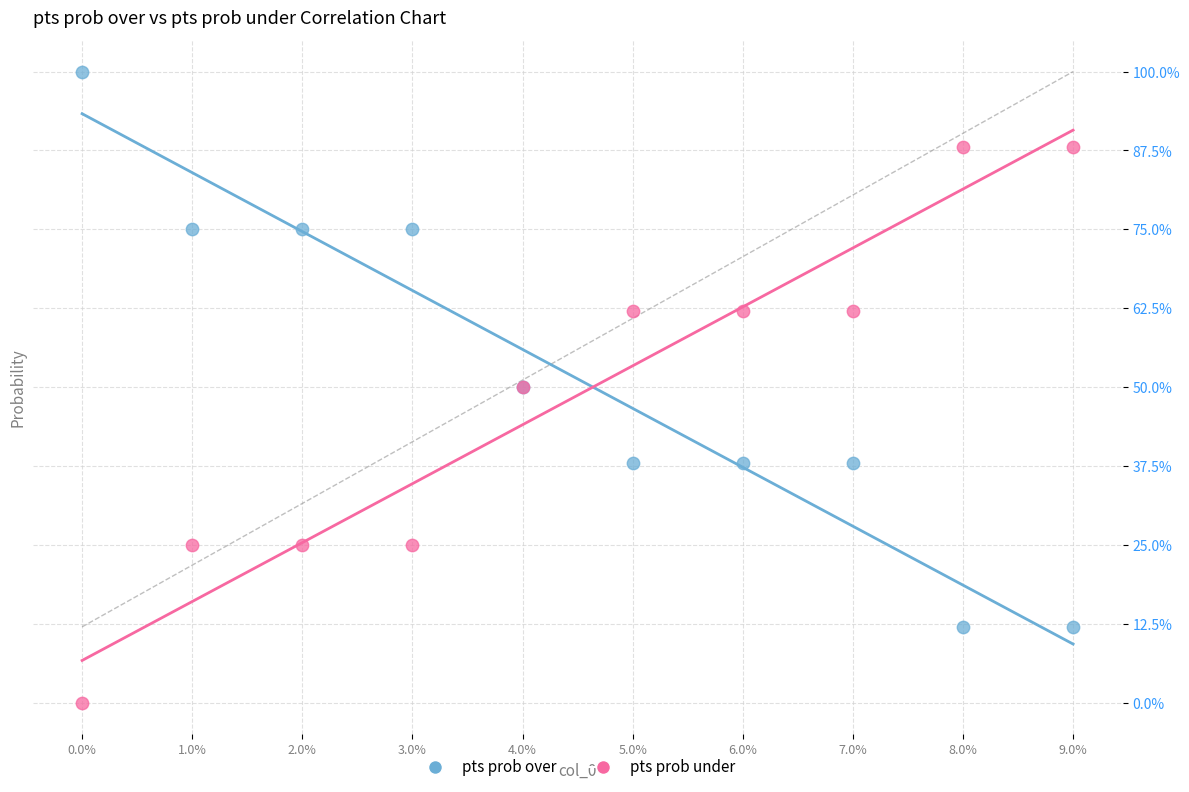

What are all the series names shown in the legend?

pts prob over, pts prob under